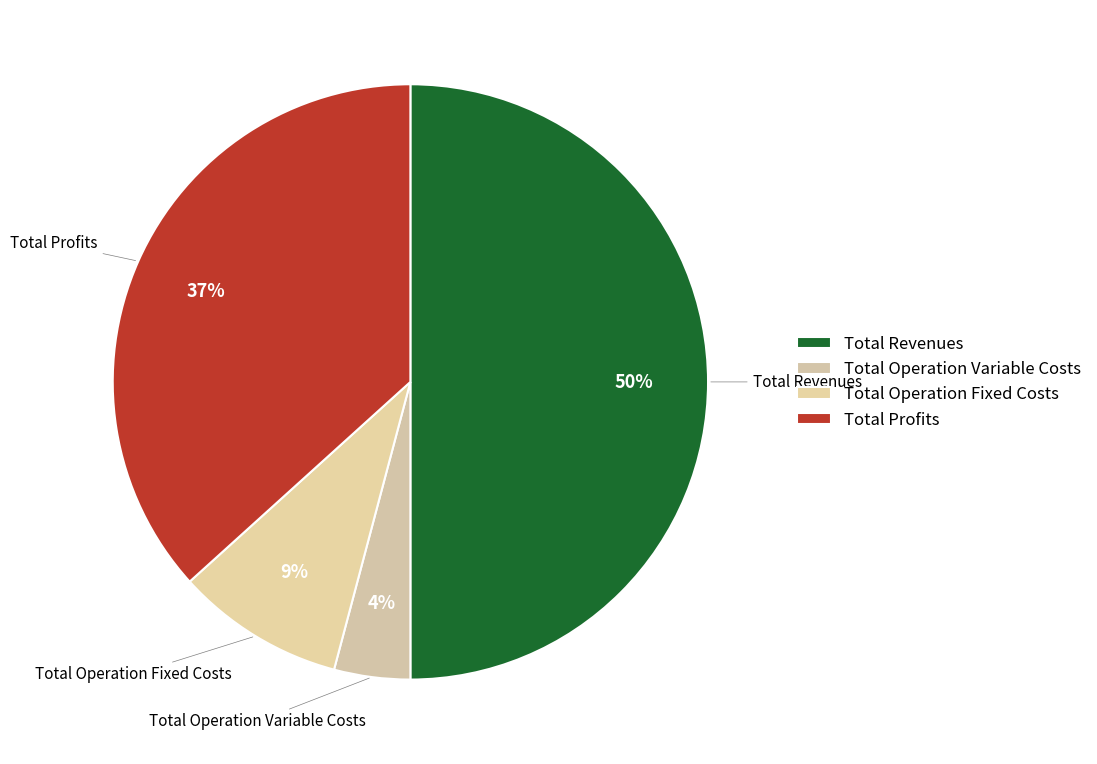

Combined, do Total Operation Variable Costs and Total Operation Fixed Costs account for over 50%?

No